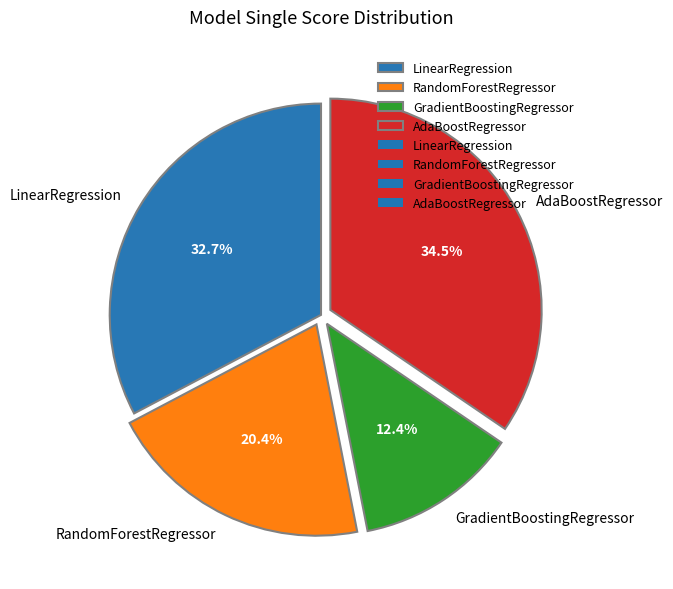

Does any single category account for the majority?

No